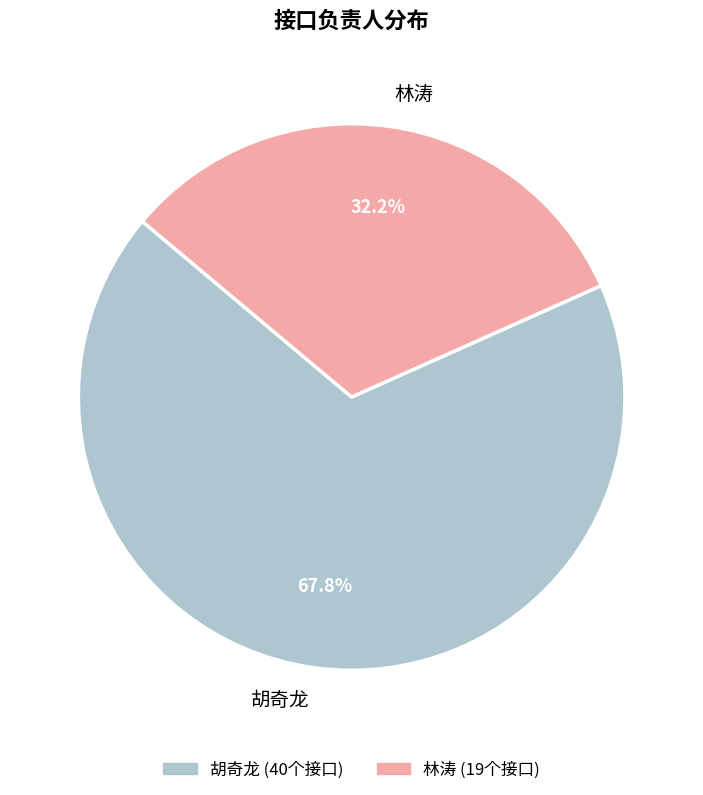

To the nearest percent, what is the difference between the largest and smallest slice percentages?

36%